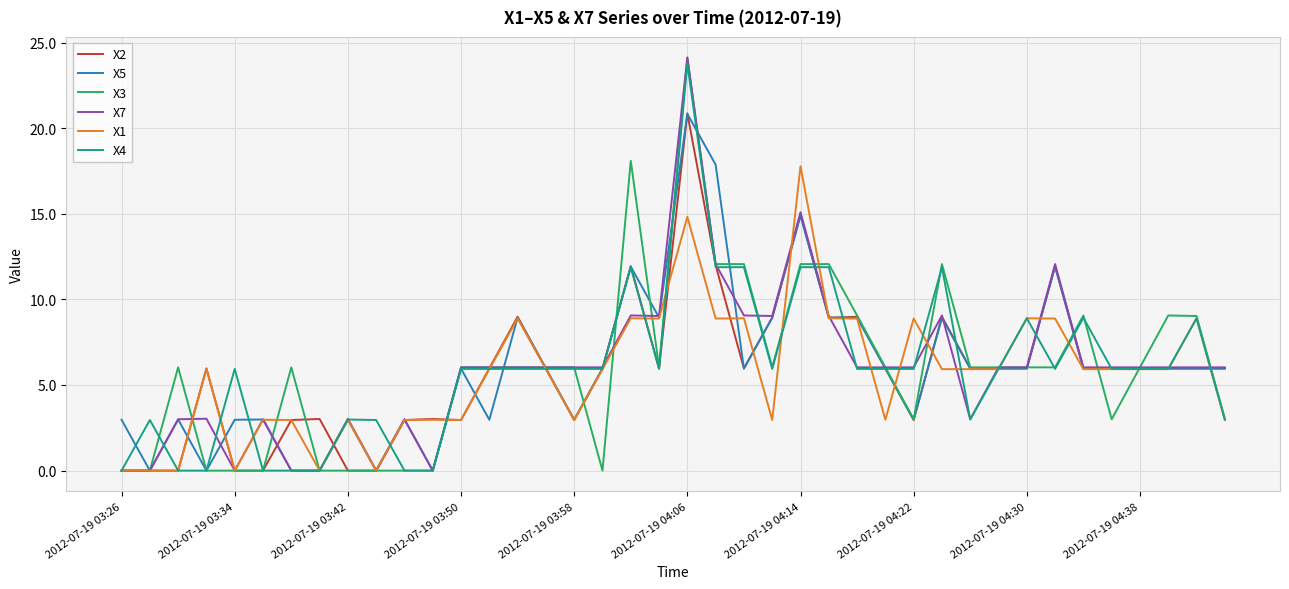

What is the maximum value for X1?

17.8